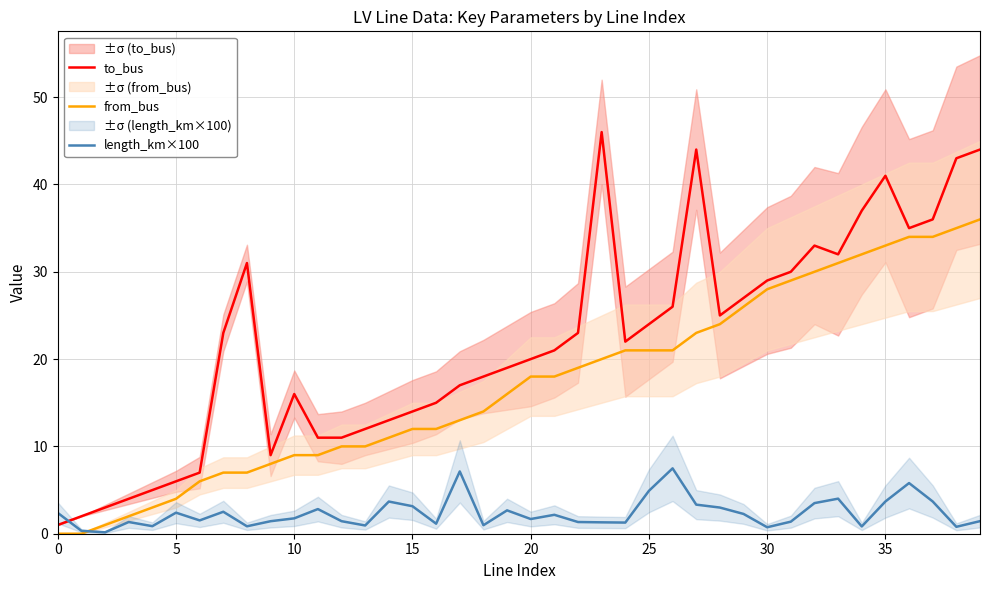

True or false: length_km×100 has a value of 7.8 at 25.

False